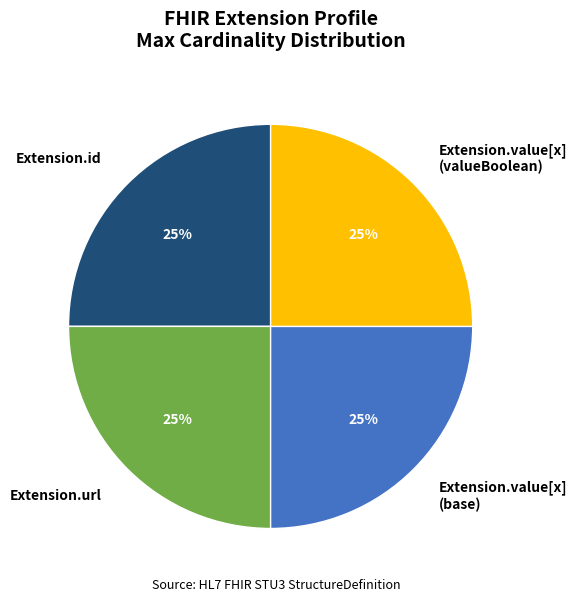

Does Extension.value[x] (valueBoolean) account for over 50% of the chart?

No